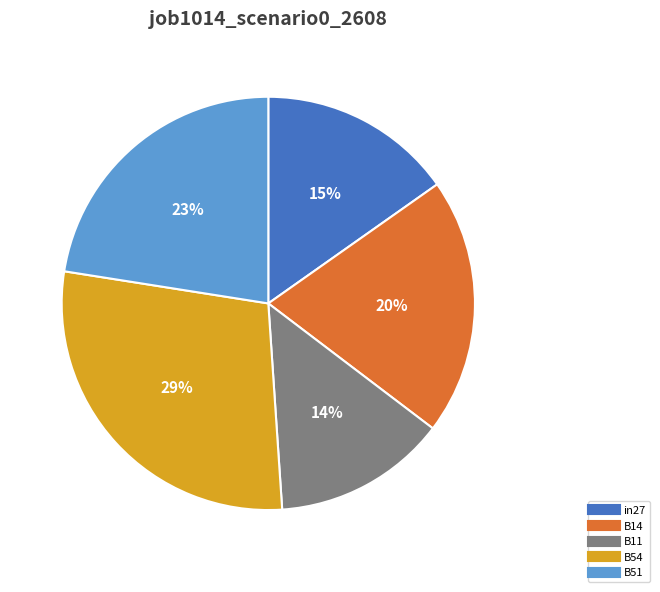

Does any single category account for the majority?

No